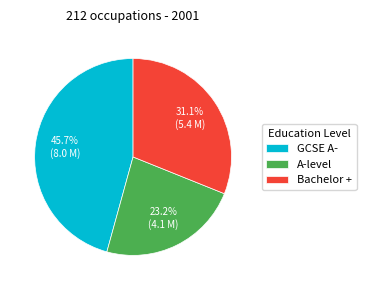

How many segments does this pie chart have?

3